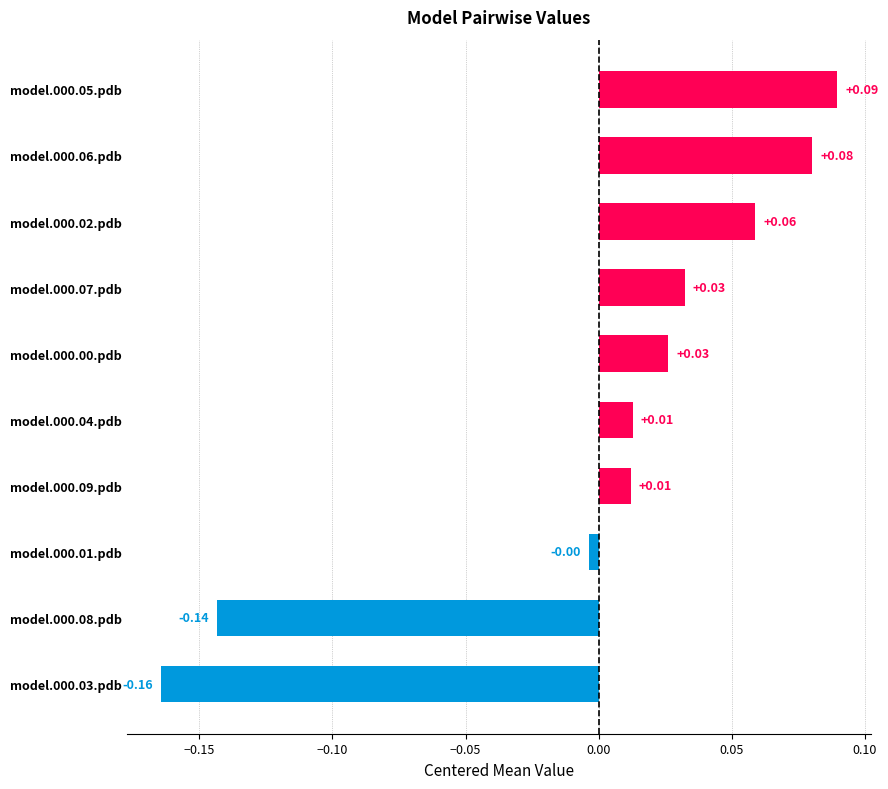

Which has a higher value, model.000.09.pdb or model.000.00.pdb?

model.000.00.pdb